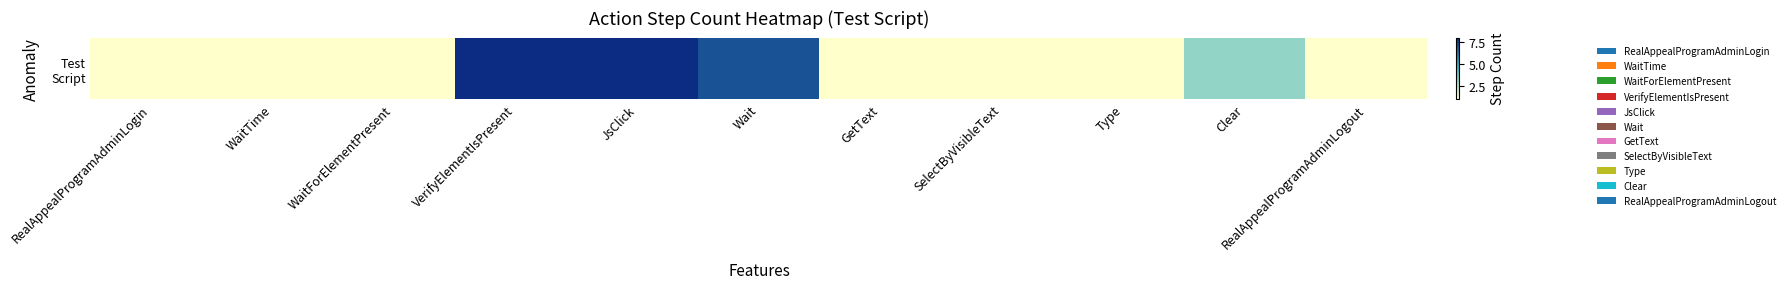

Reading left to right, extract all data points from this chart.

RealAppealProgramAdminLogin=1	WaitTime=1	WaitForElementPresent=1	VerifyElementIsPresent=8	JsClick=8	Wait=7	GetText=1	SelectByVisibleText=1	Type=1	Clear=3	RealAppealProgramAdminLogout=1